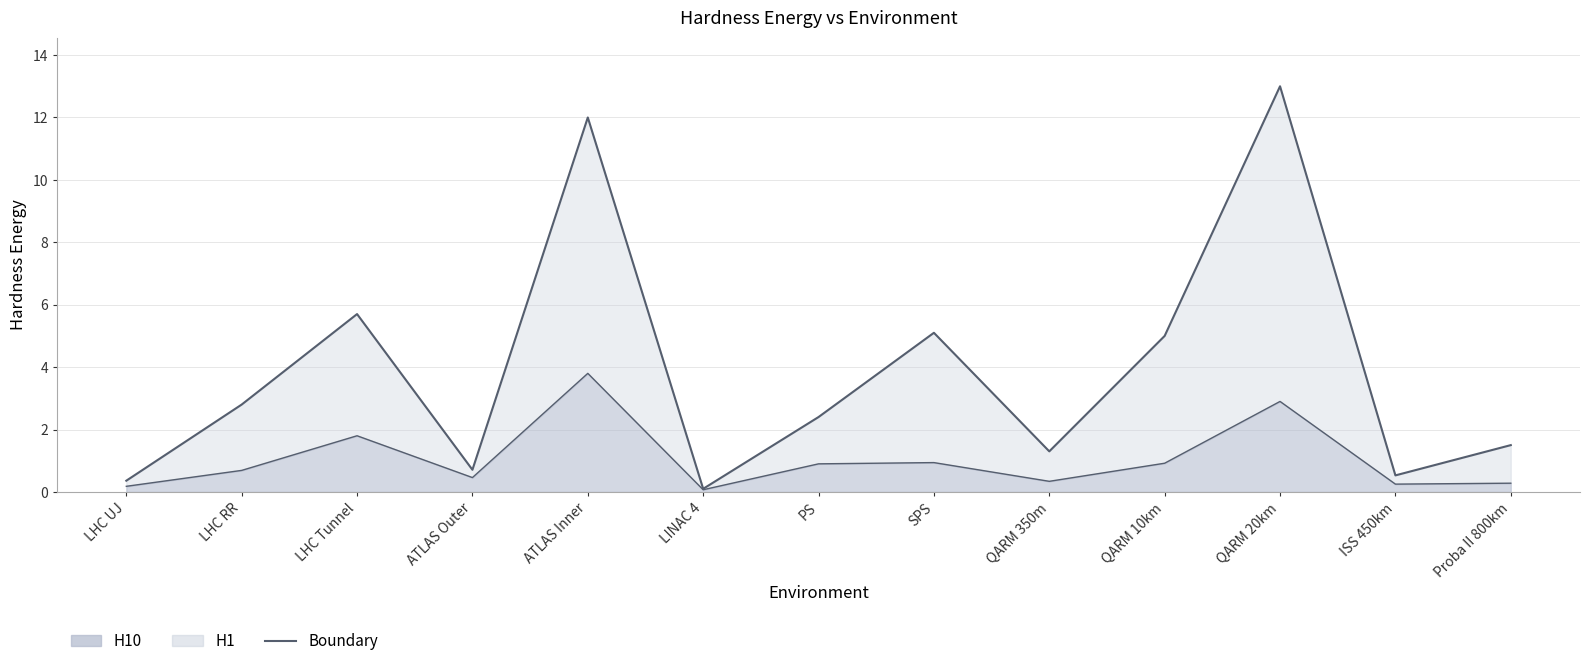

Rank the series by their maximum value, from lowest to highest.

H10 boundary, H1 boundary